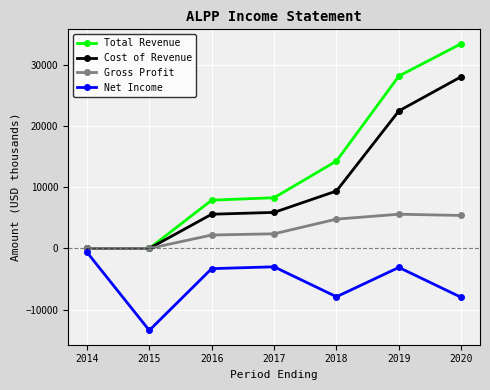

Is the value of Net Income at 2018 greater than the value of Gross Profit at 2017?

No